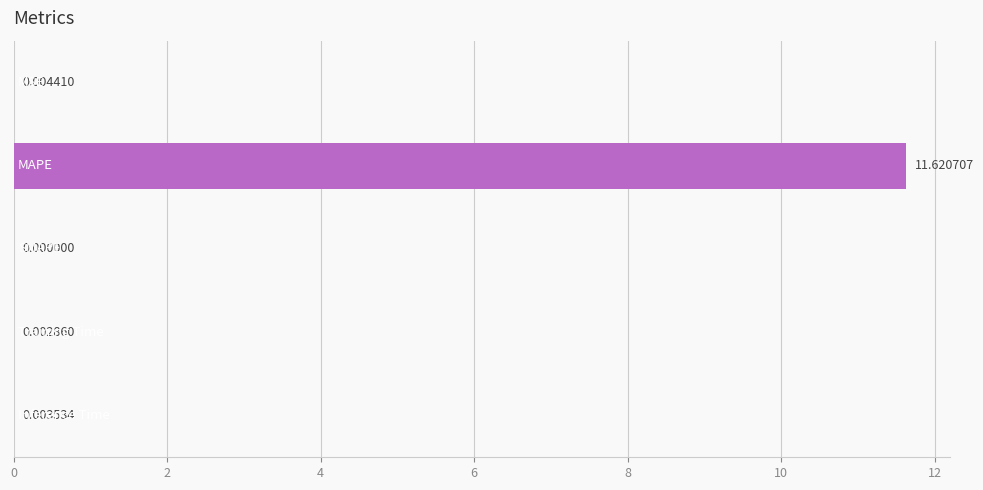

What is the sum of all values?

11.6